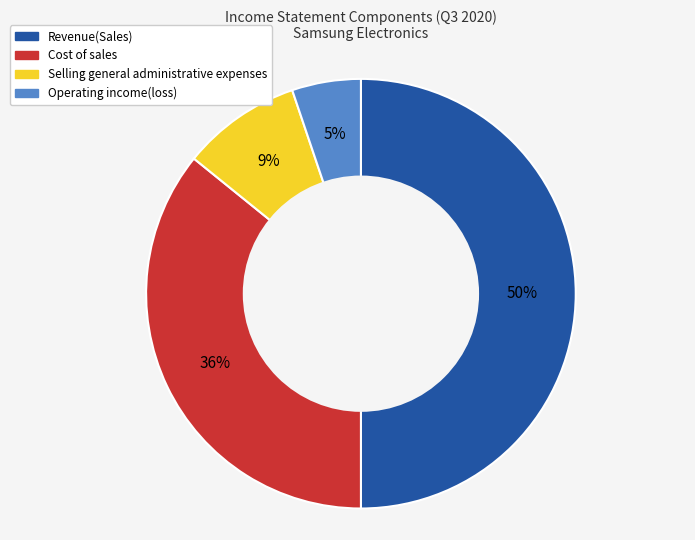

To the nearest percent, what is the average slice percentage?

25%